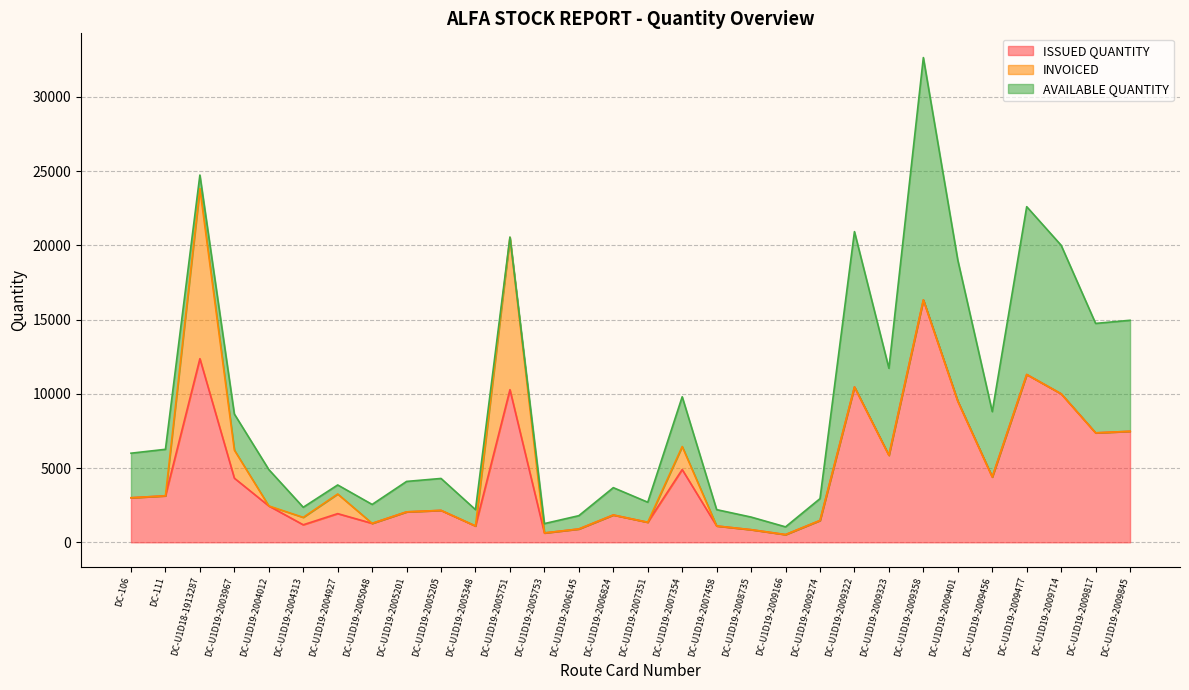

Which series has the widest spread of values?

AVAILABLE QUANTITY